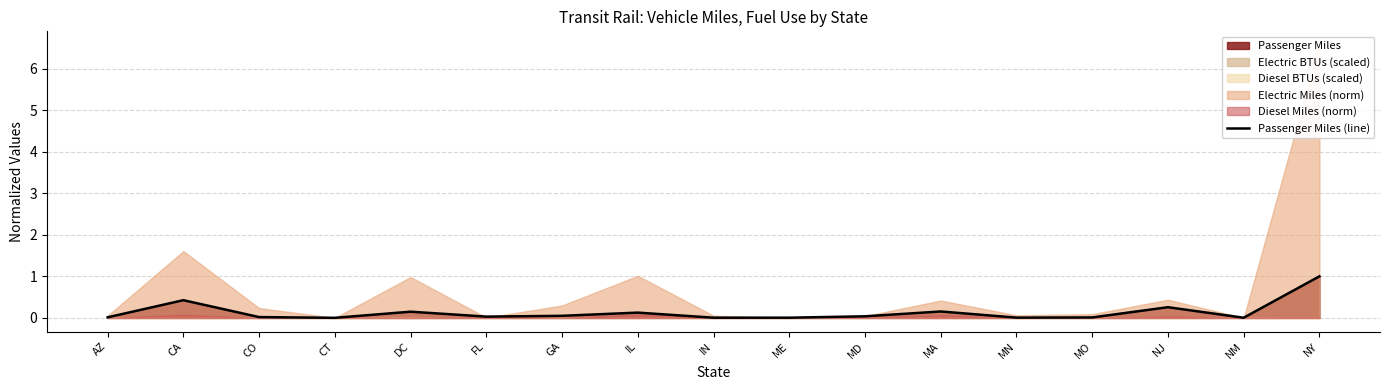

How many points are higher than both their immediate neighbors (excluding endpoints)?

5